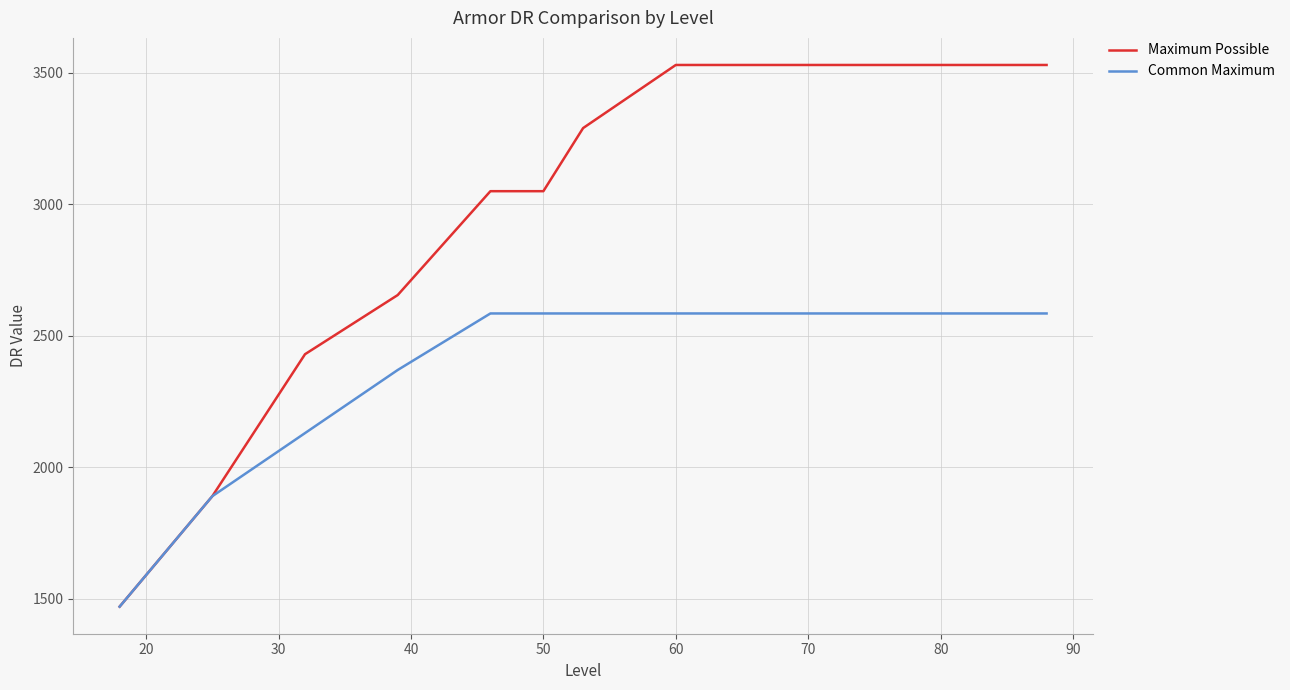

List the series in order of their overall mean, highest first.

Maximum Possible, Common Maximum